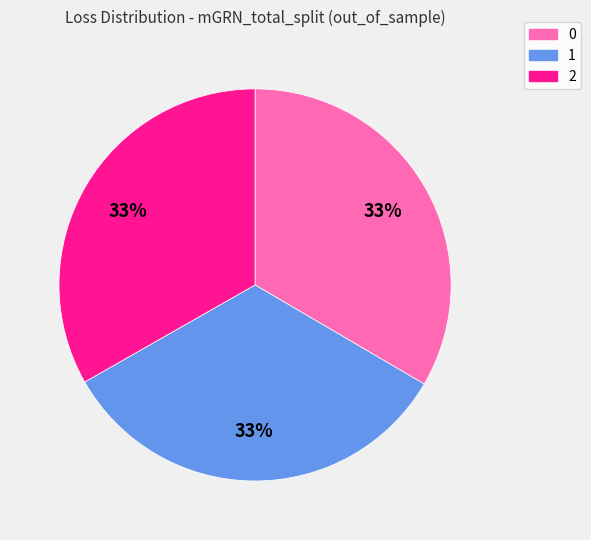

Approximately how many times larger is the value at 2 compared to 0?

1.0